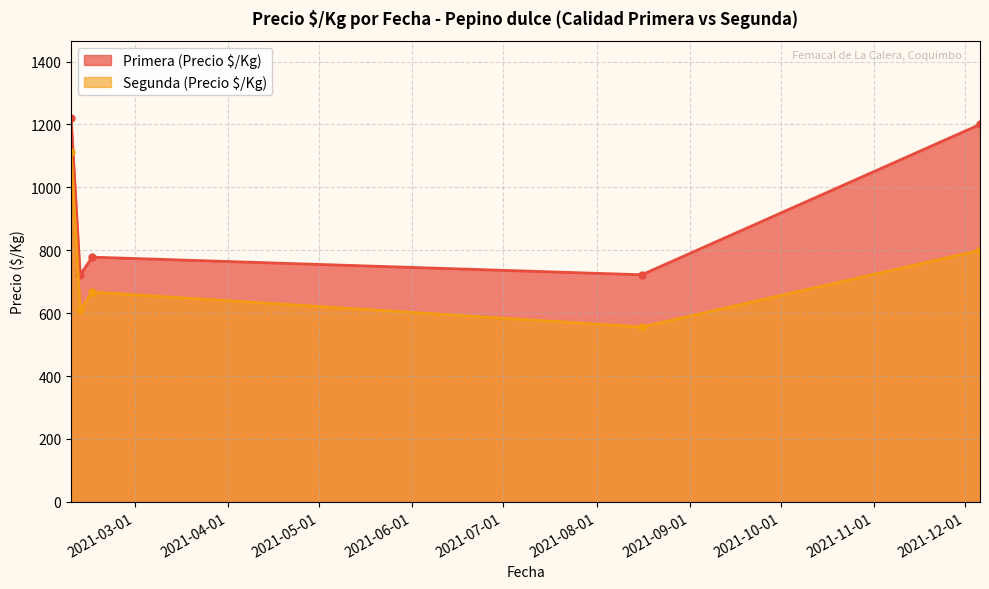

Rank the categories by Segunda (Precio $/Kg) value from lowest to highest.

2021-08-16, 2021-02-11, 2021-02-15, 2021-12-06, 2021-02-08